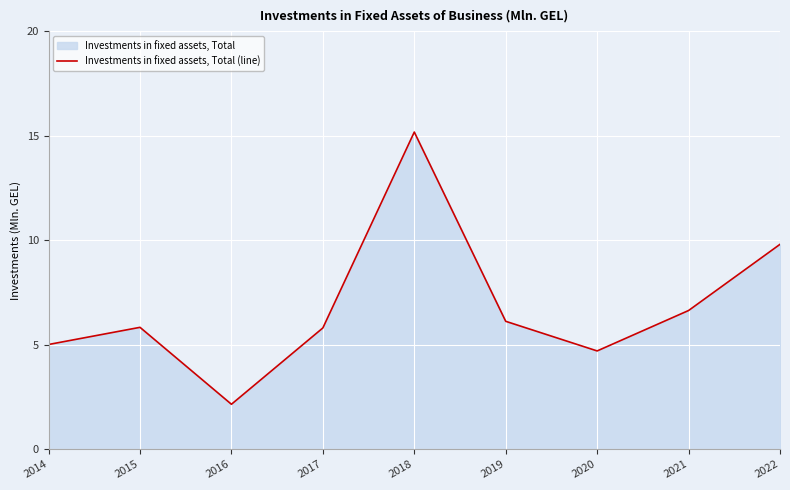

What is the value of the 6th point from the left?

6.1